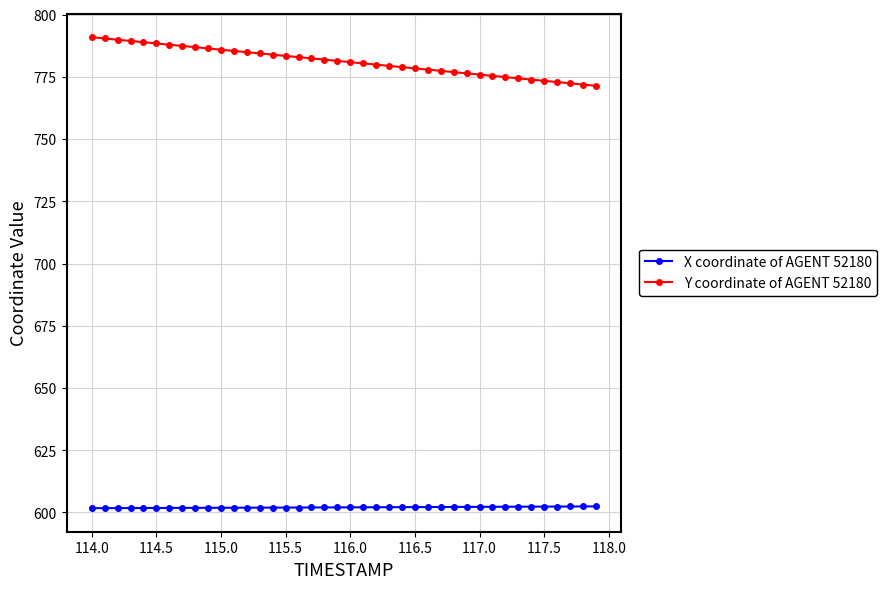

True or false: X coordinate of AGENT 52180 and Y coordinate of AGENT 52180 cross at least once.

False